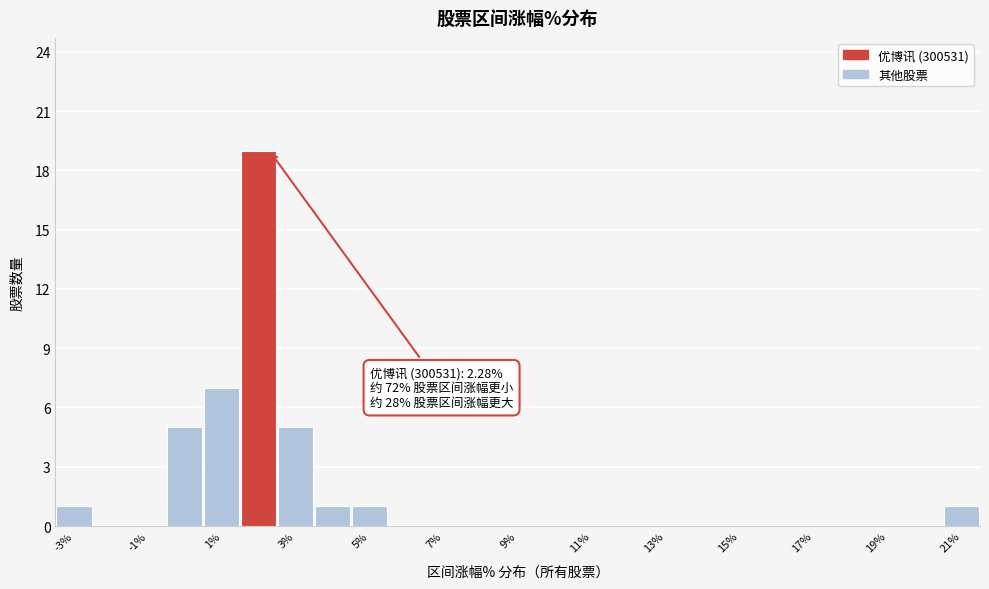

Which range on the x-axis has the tallest bar?

1.5 to 2.5